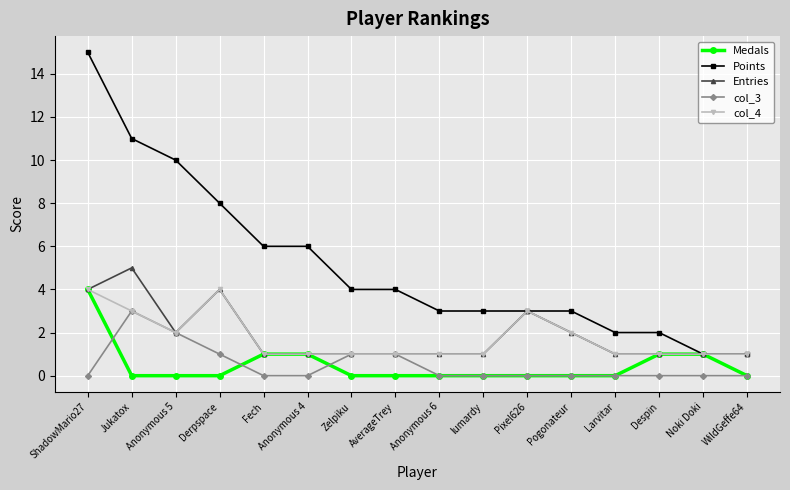

What is the difference between the highest and lowest values at Pixel626?

3